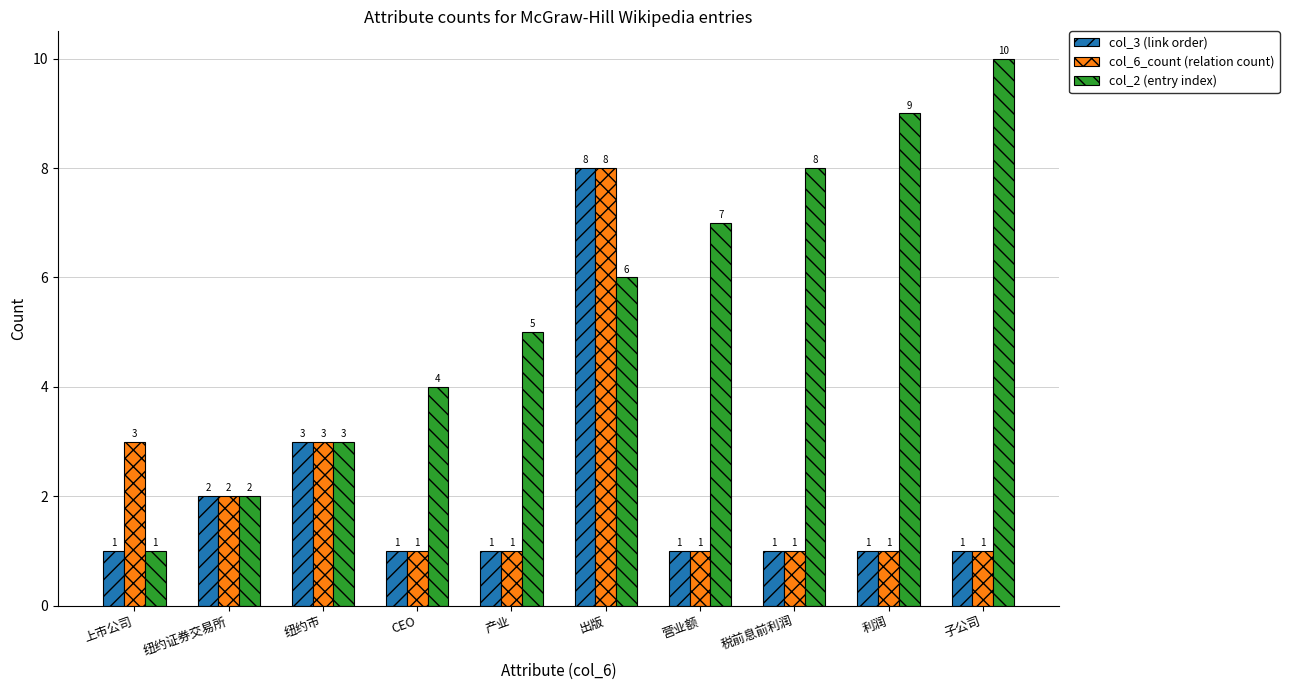

How many col_6_count (relation count) values are between 1 and 3?

9